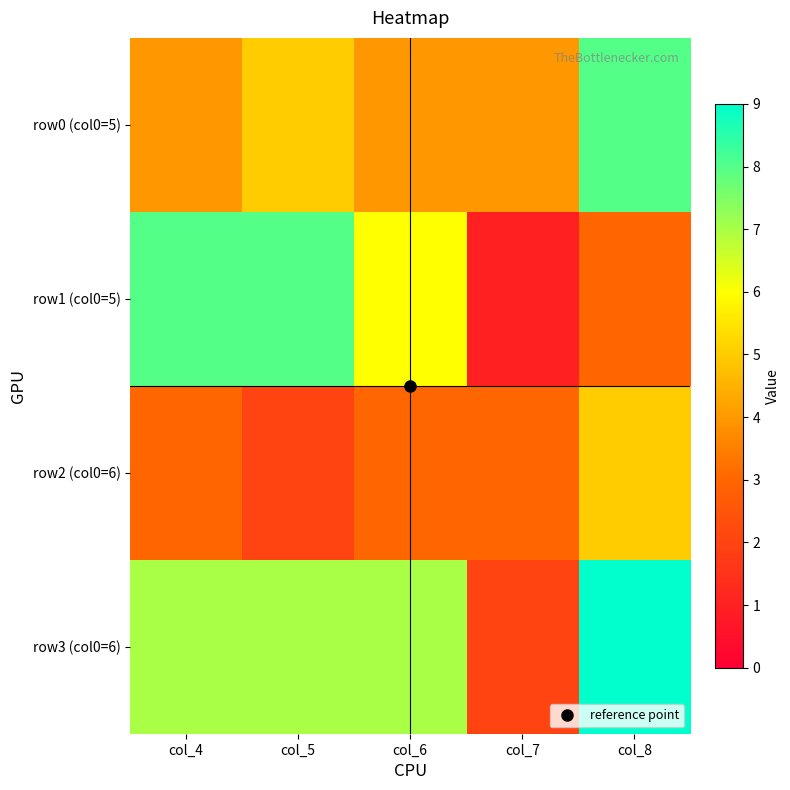

What is the smallest value displayed?

1